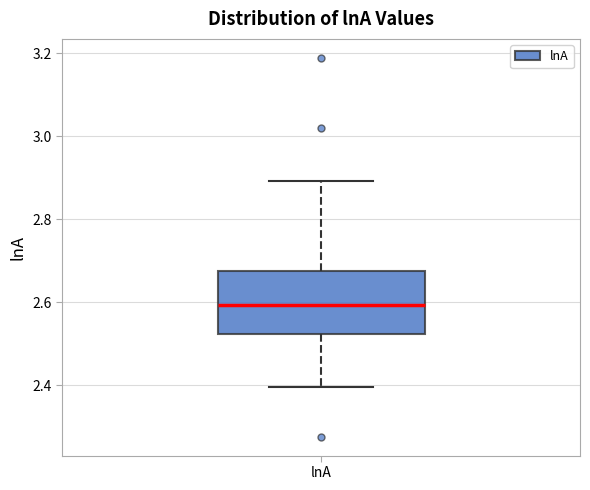

Transcribe this box plot: give where the median line is, the range the box spans, and where the two whiskers end, as read against the y-axis. The values are not printed on the chart, so give them approximately, as read against the axis.

median 2.60, box 2.52 to 2.68, whiskers 2.40 to 2.90